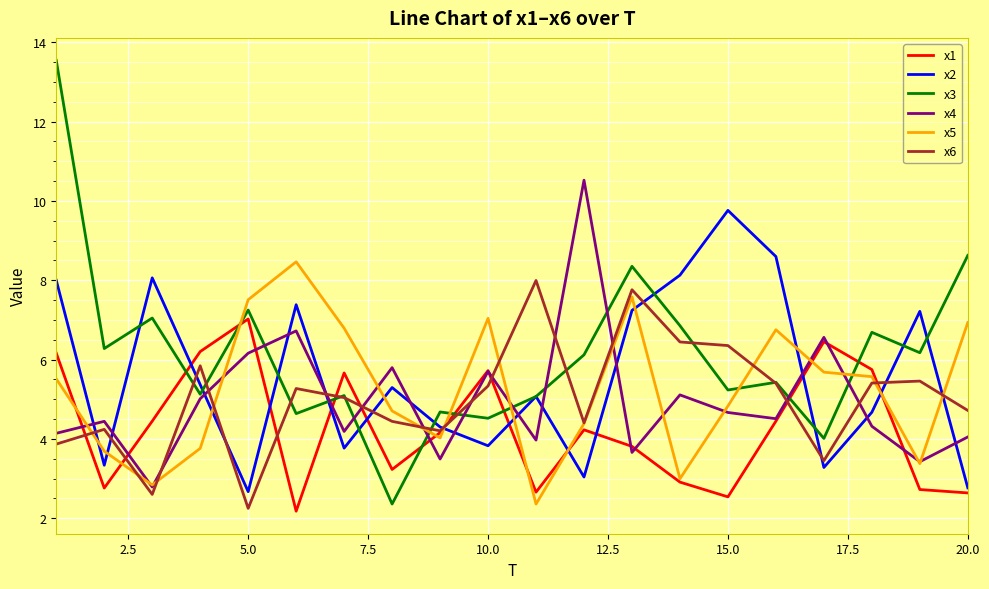

True or false: x3 and x1 cross at least once.

True